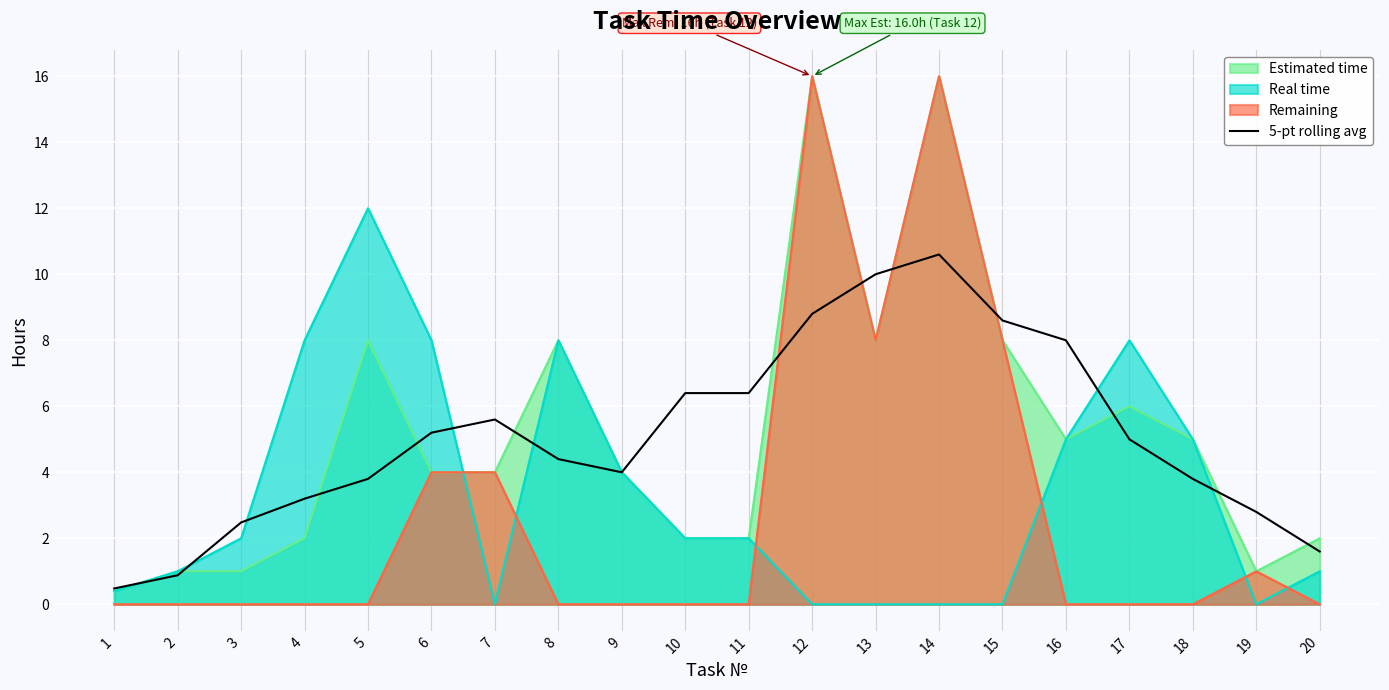

Is it true that 5-pt rolling avg equals 6.4 at 11?

True